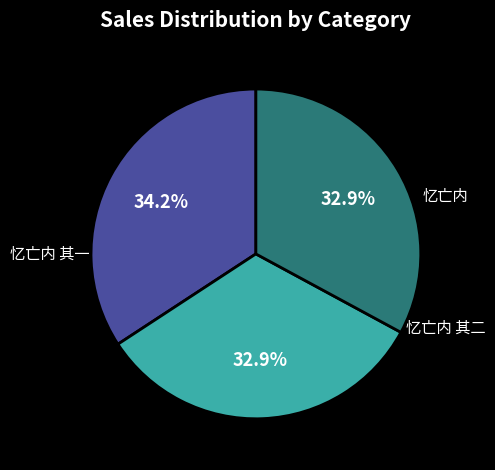

What percentage is the 忆亡内 slice, to the nearest percent?

34%